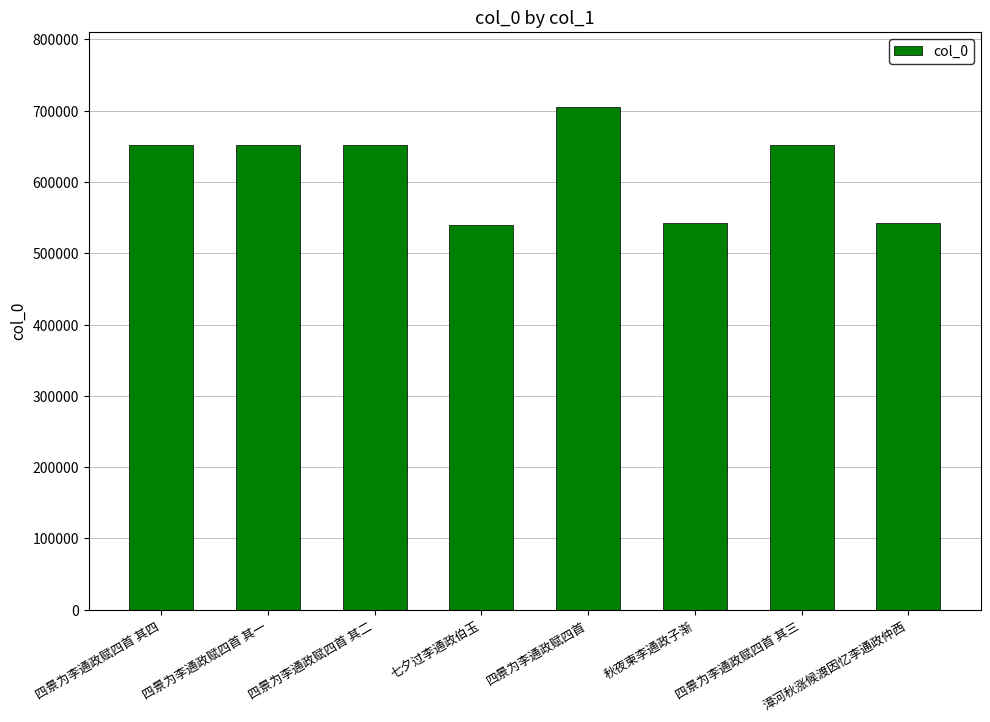

What is the minimum value shown in the chart?

539128